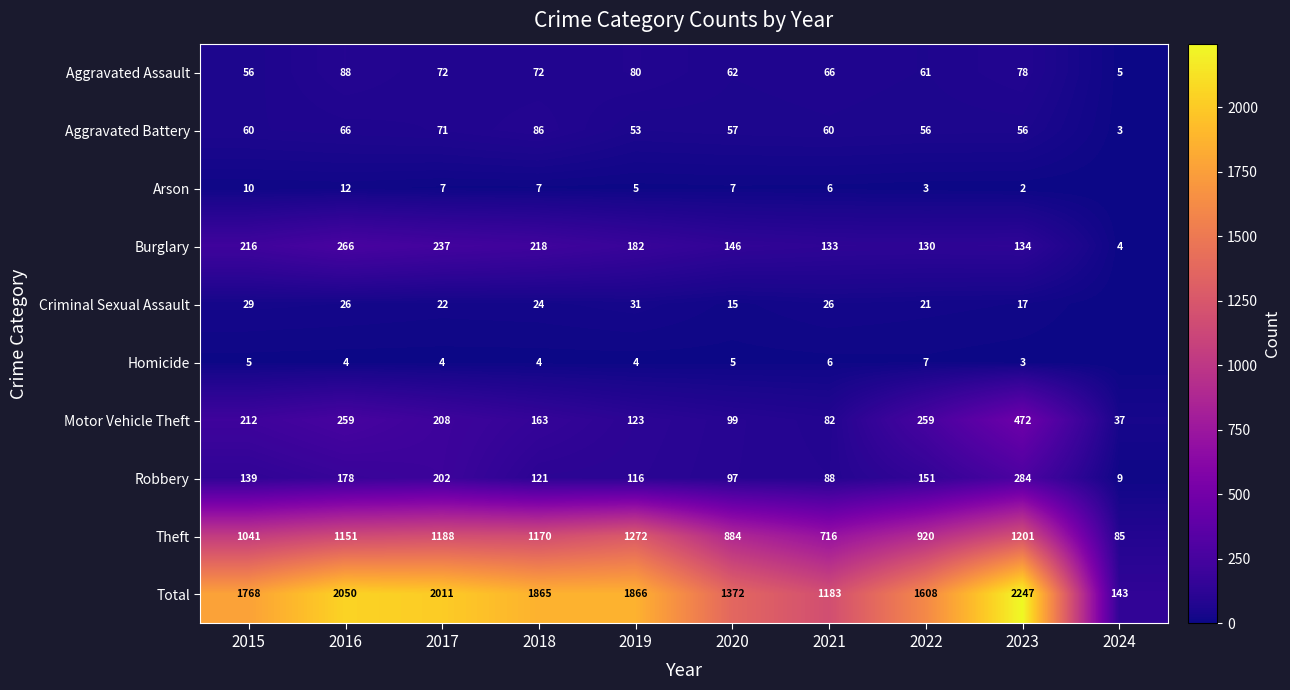

Between 2019 and 2021, which series saw the biggest shift?

Total